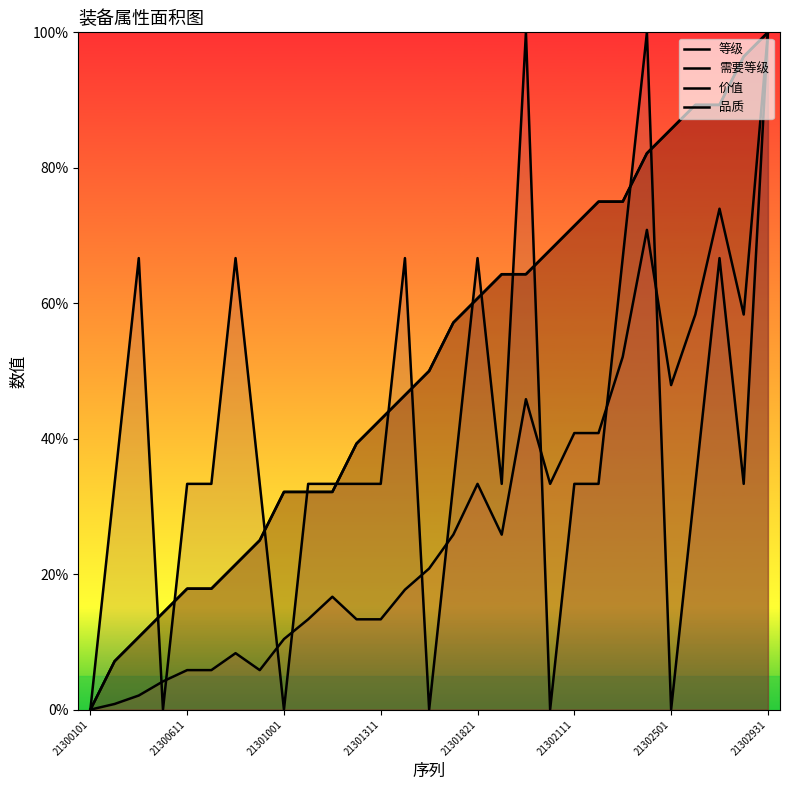

How many data points does each series have?

29